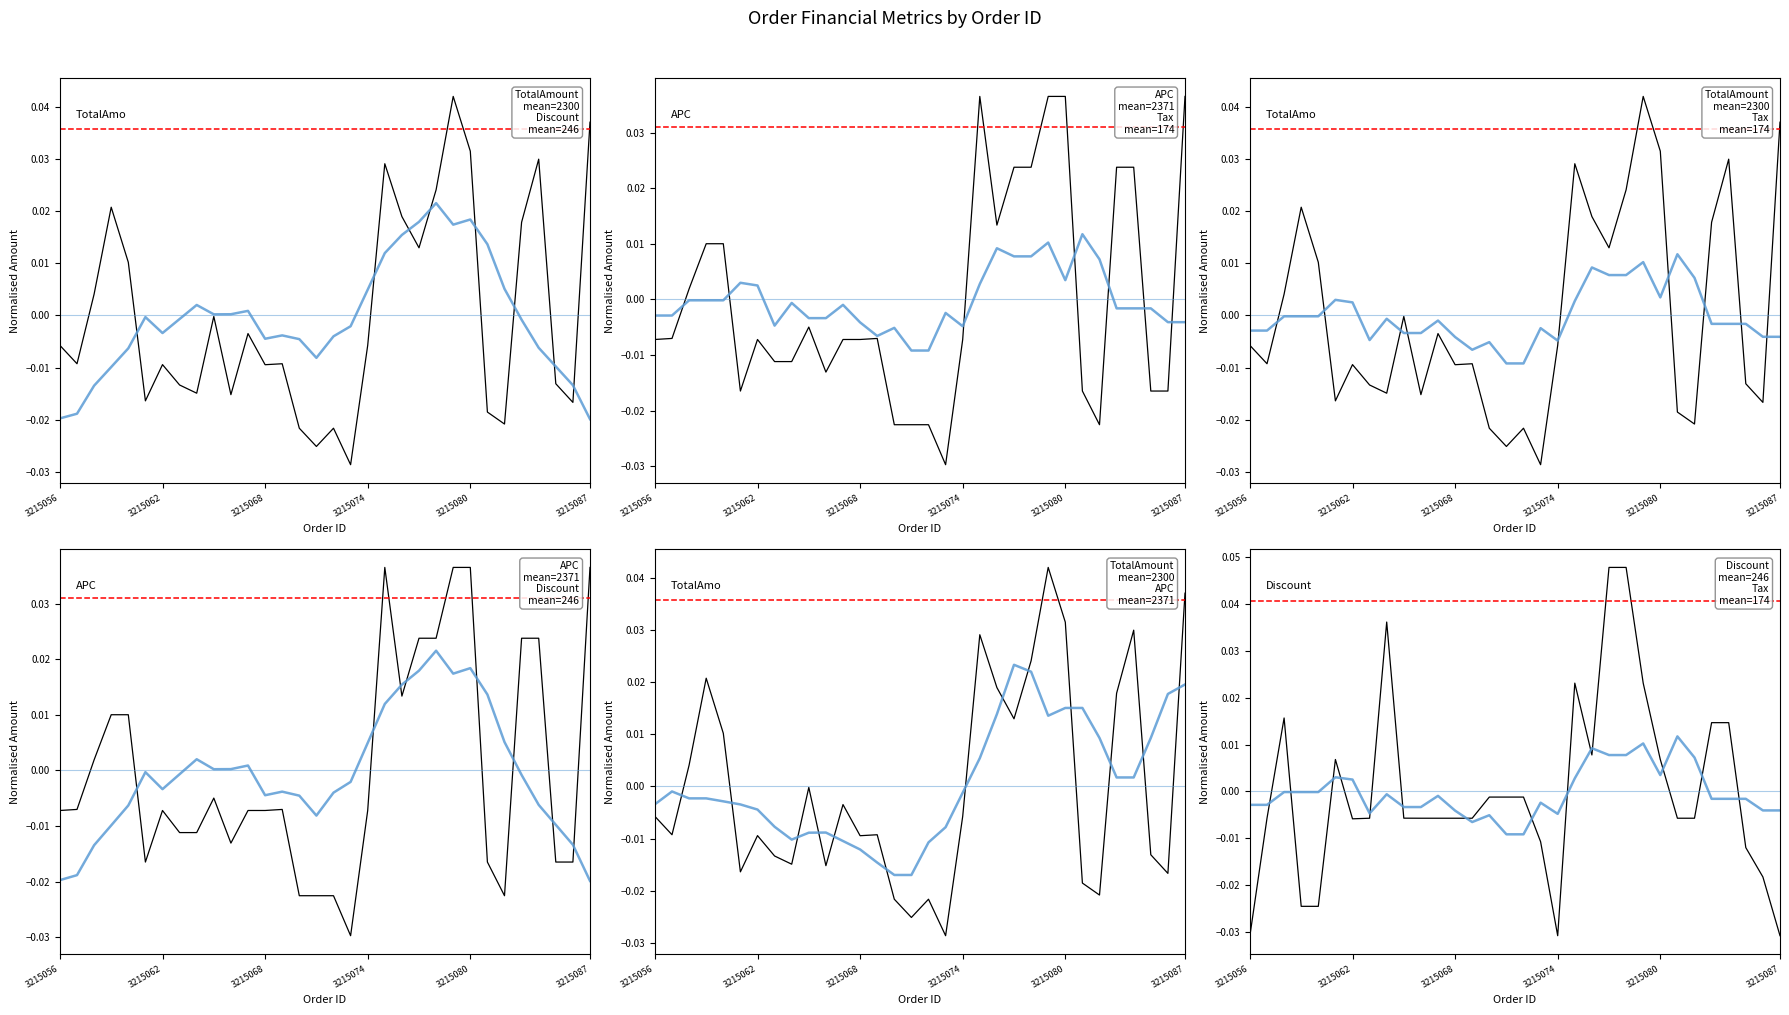

Between 17 and 24, which series saw the biggest shift?

TotalAmount